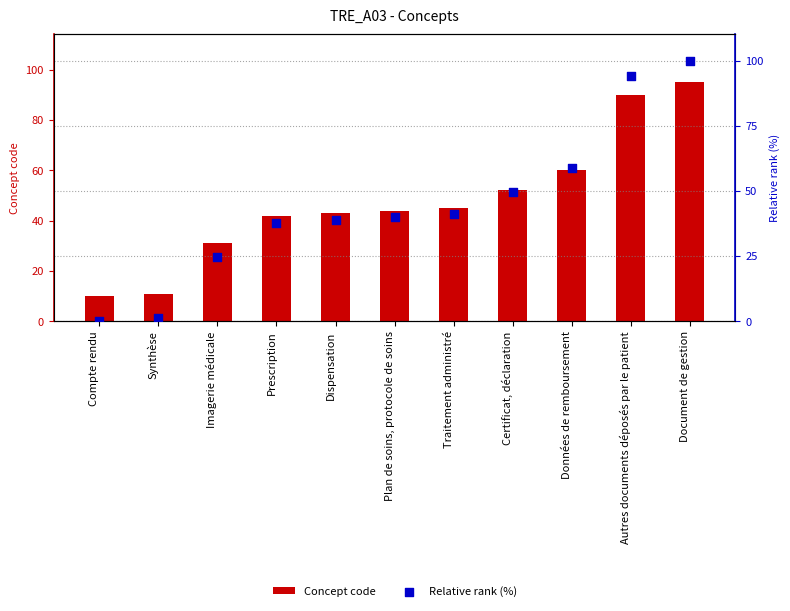

At how many categories does at least one series exceed 39?

8